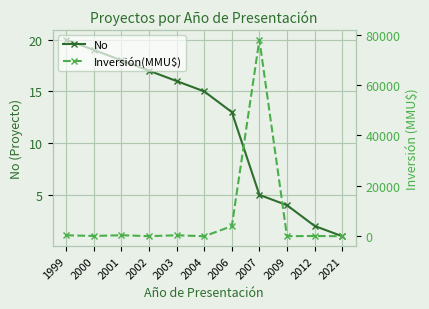

True or false: No and Inversión(MMU$) intersect in this chart.

True